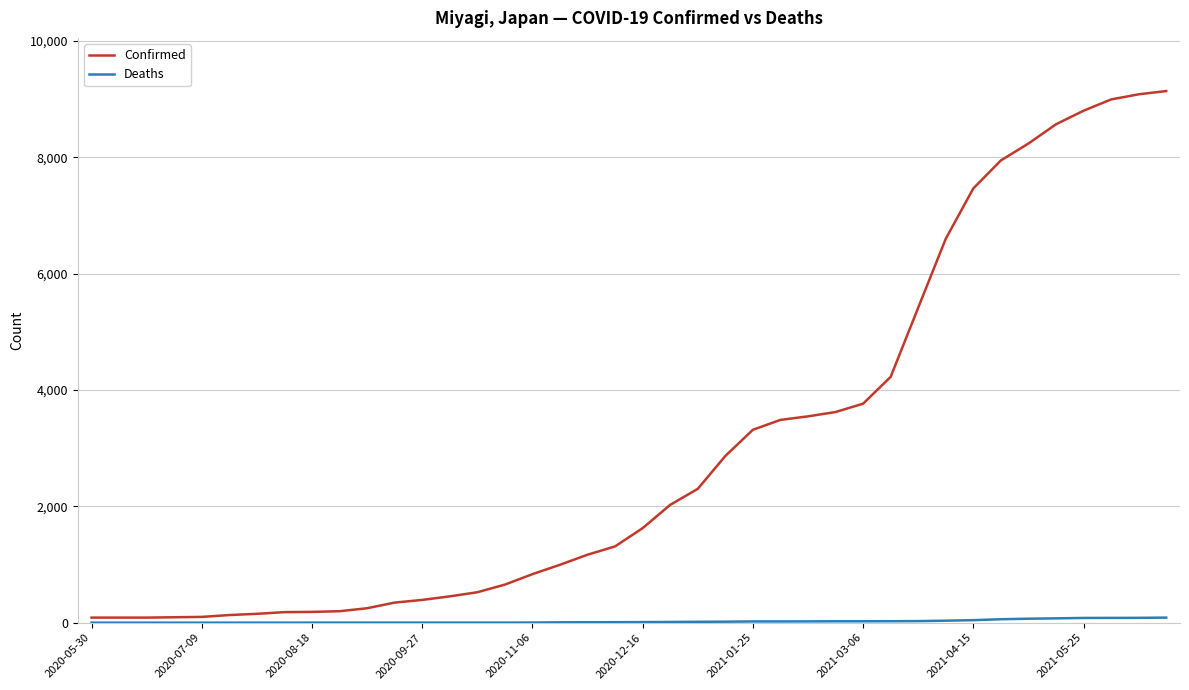

What is the highest value of the Confirmed series?

9138